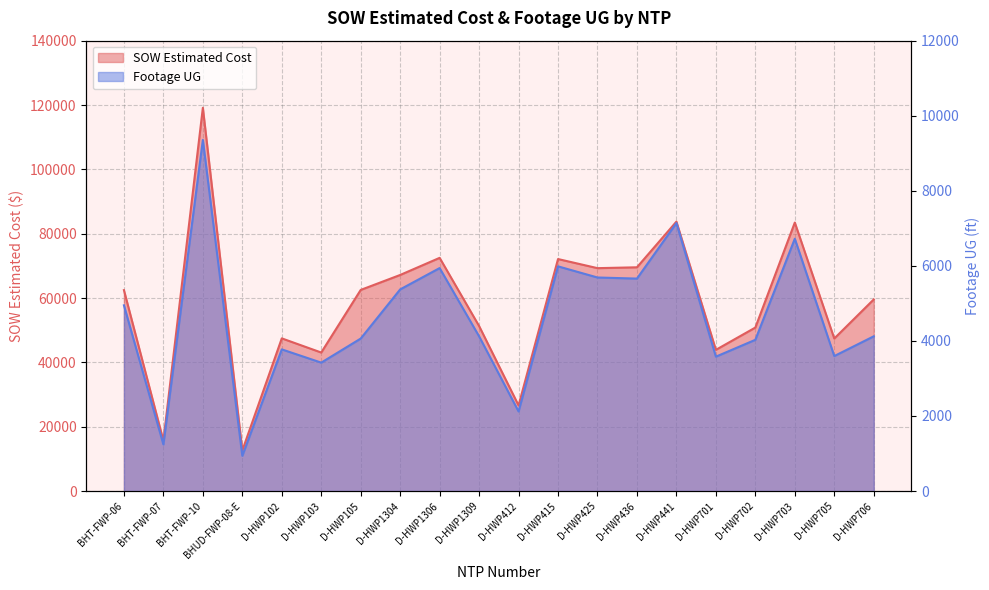

Where is the first local minimum for SOW Estimated Cost?

BHT-FWP-07